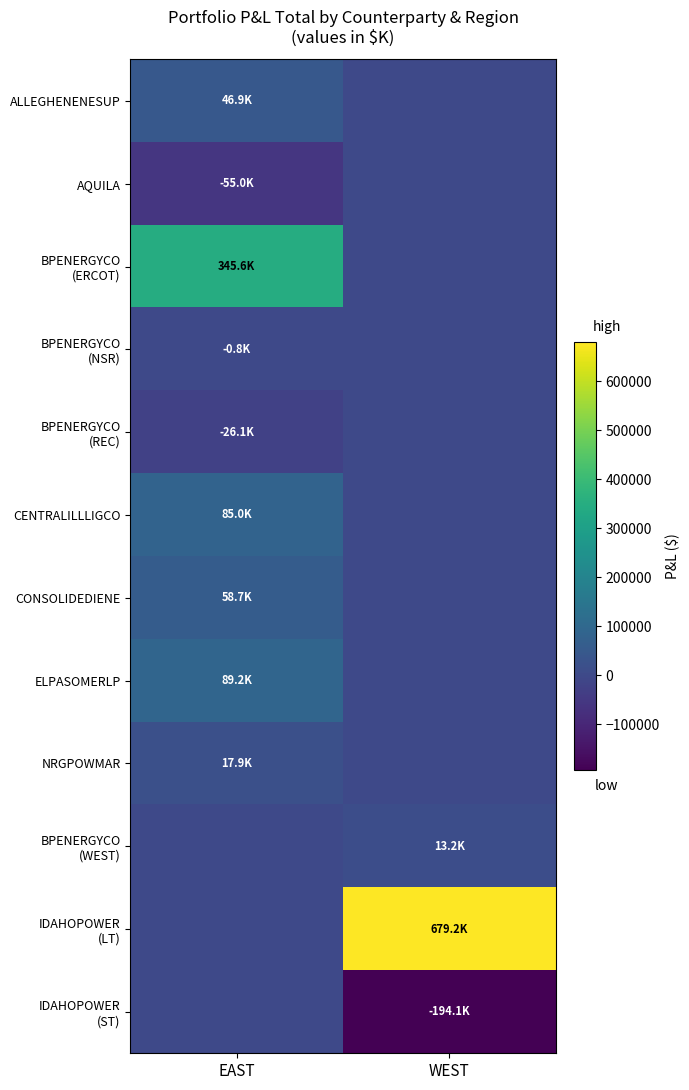

Which series has the largest total across all categories?

IDAHOPOWER (LT)